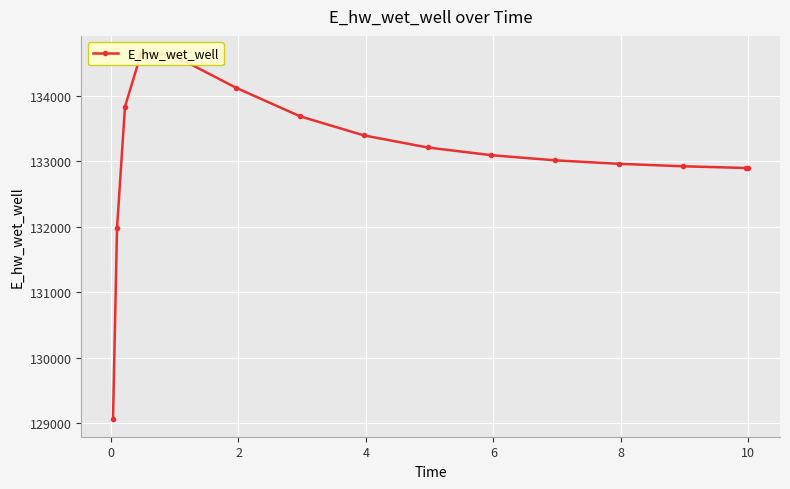

How many categories are shown in the chart?

15